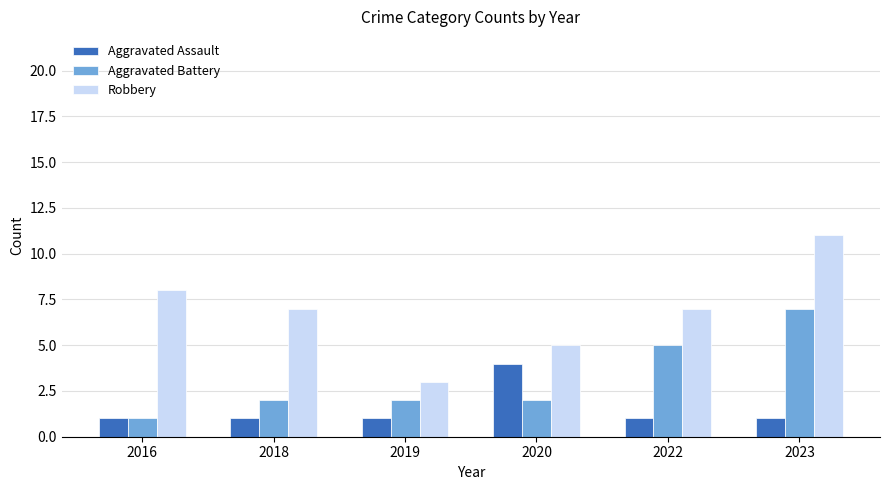

Which series has the largest total across all categories?

Robbery